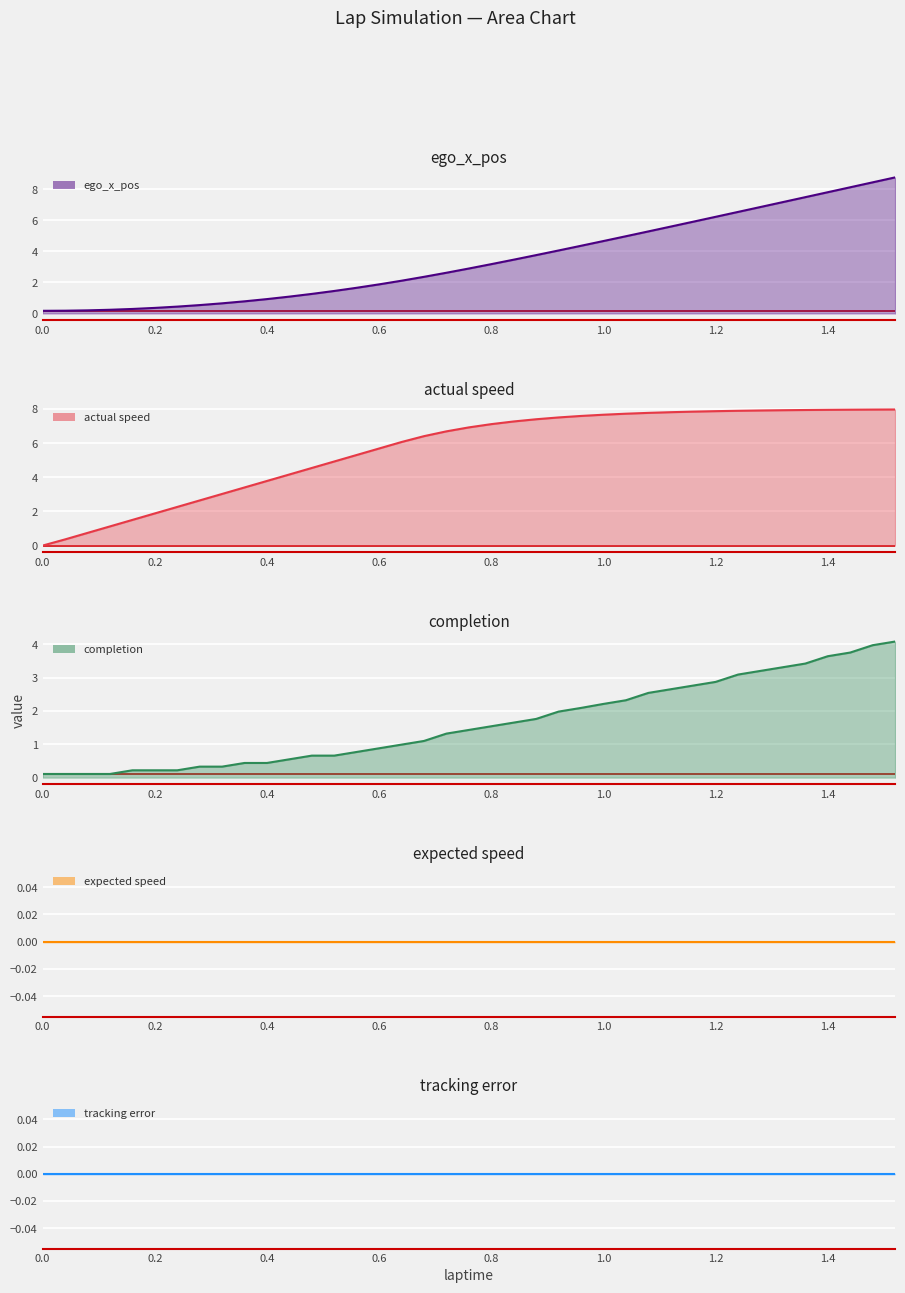

What is the value of the ego_x_pos point at the 6th from the left?

0.4